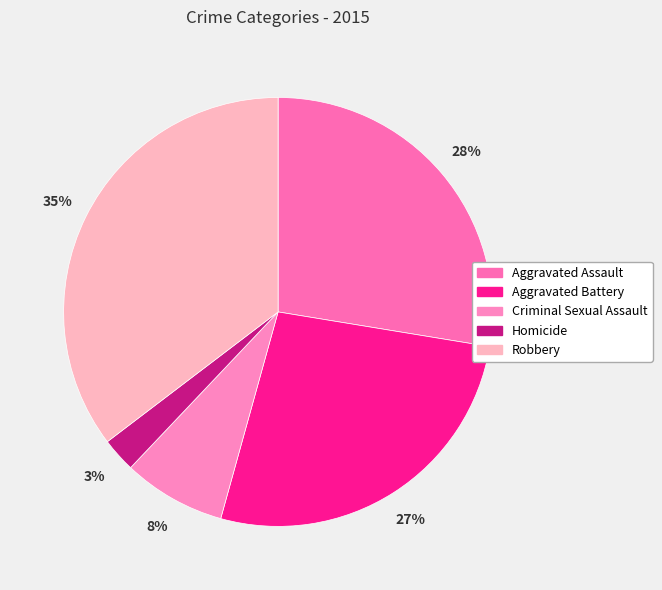

Which has a higher value, Robbery or Homicide?

Robbery